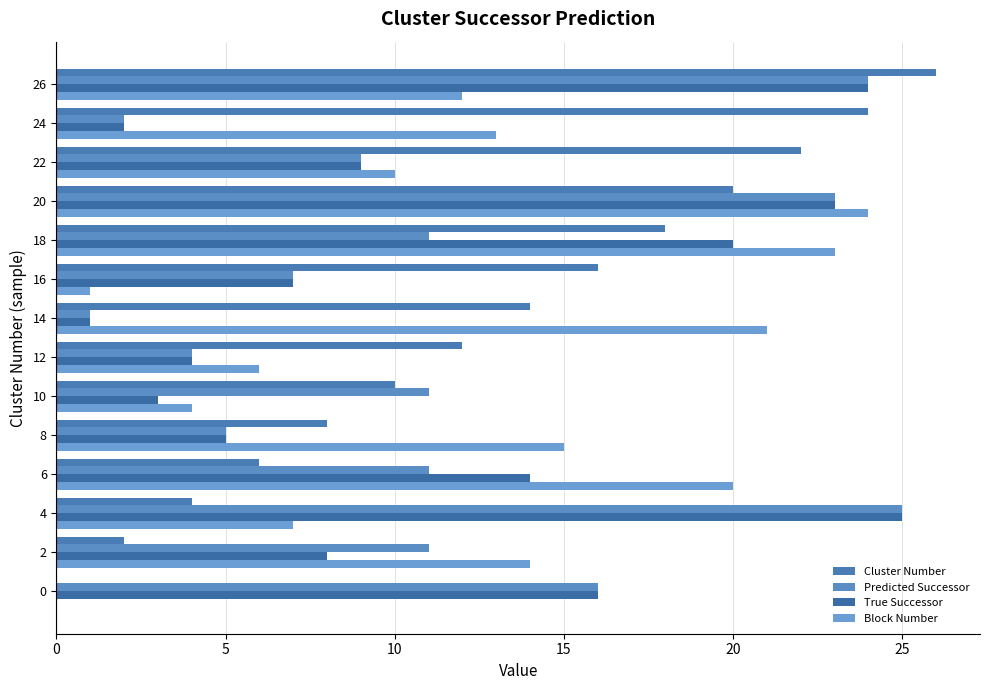

Count the number of categories in the chart.

14